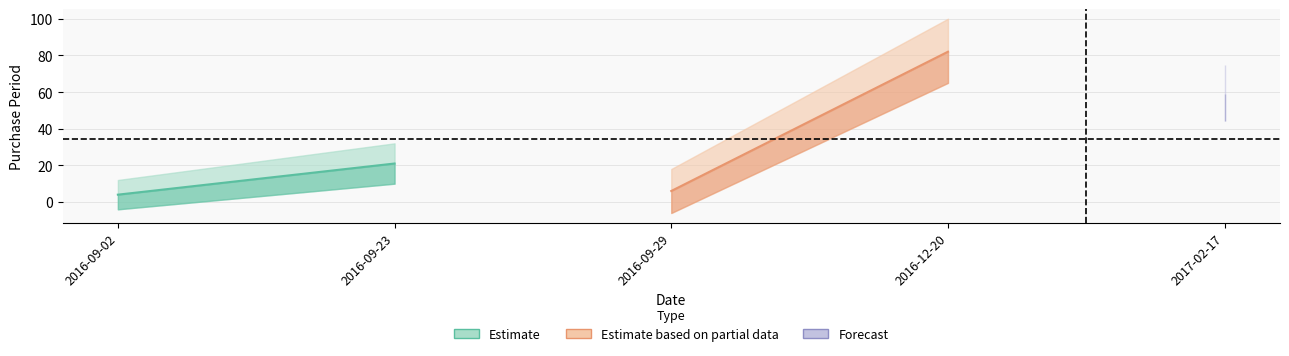

What is the average value?

34